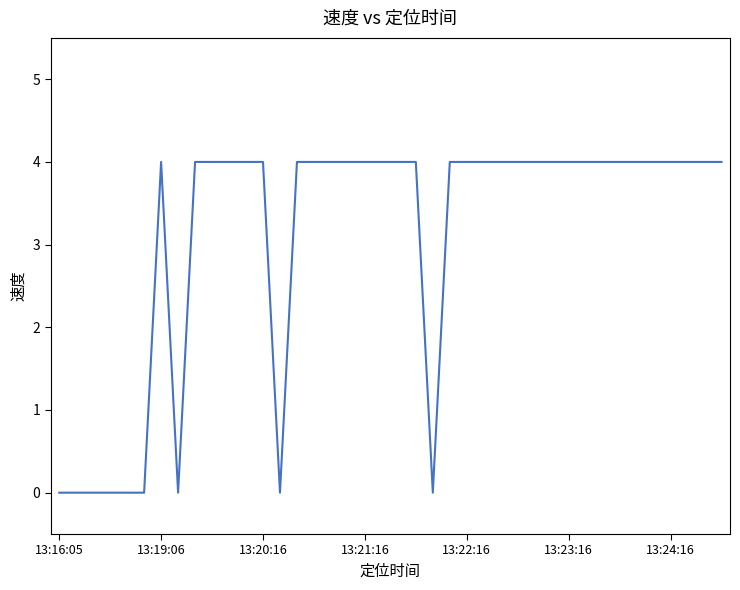

How many lines are shown in the chart?

1